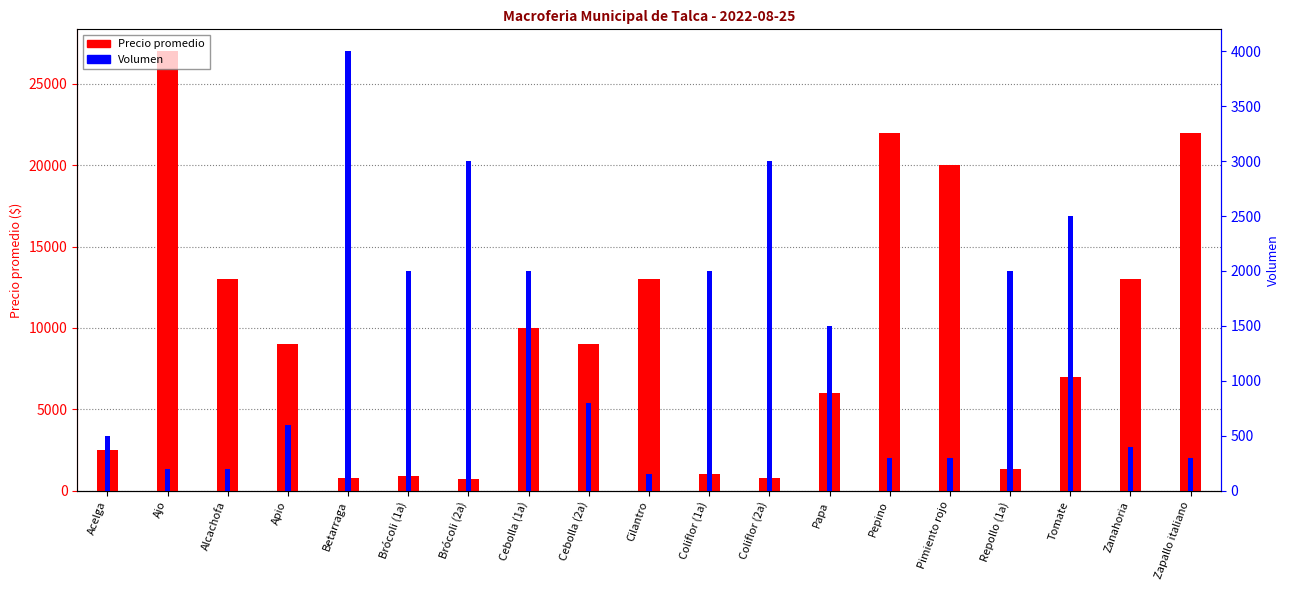

What is the difference between the Precio promedio values at Coliflor (2a) and Pepino?

21200